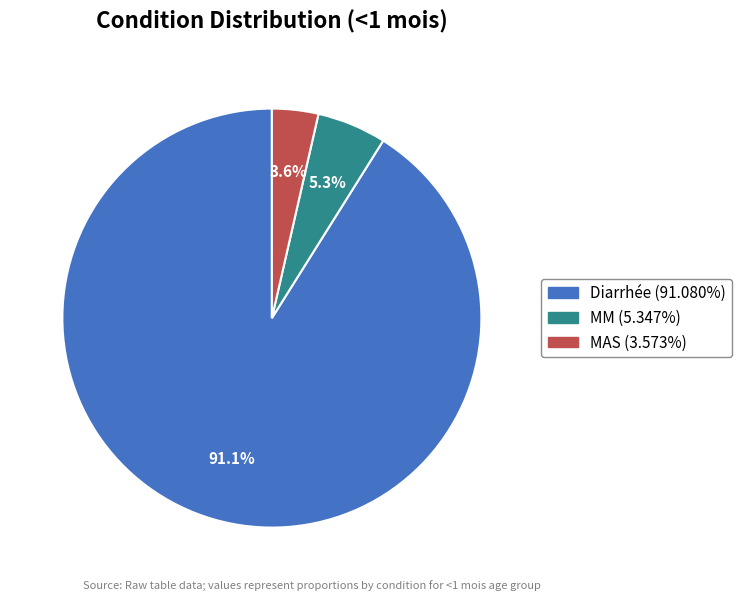

Count the number of slices in the pie.

3